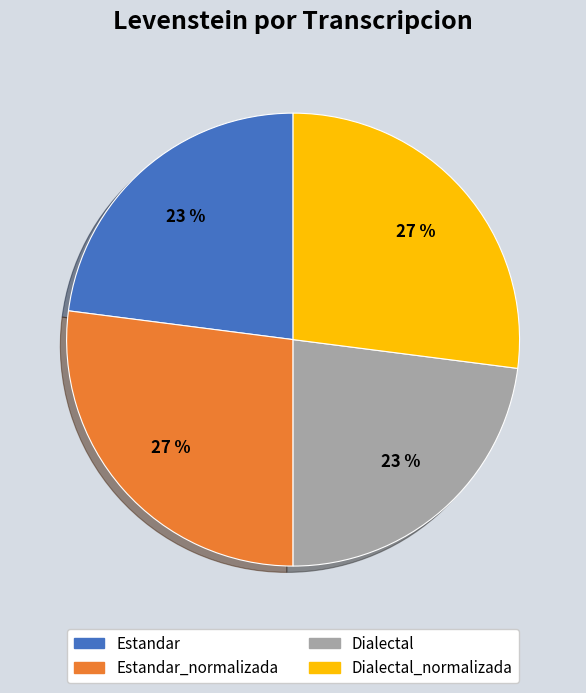

Is there any slice that represents more than half of the pie?

No